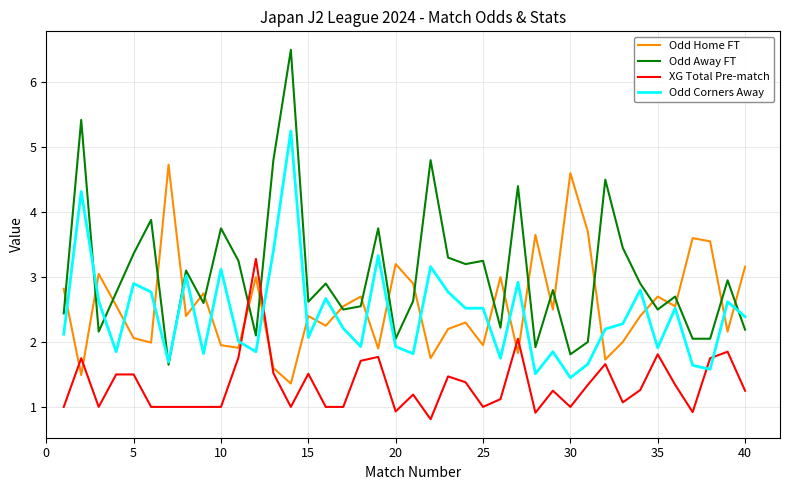

What is the maximum value for Odd Away FT?

6.5